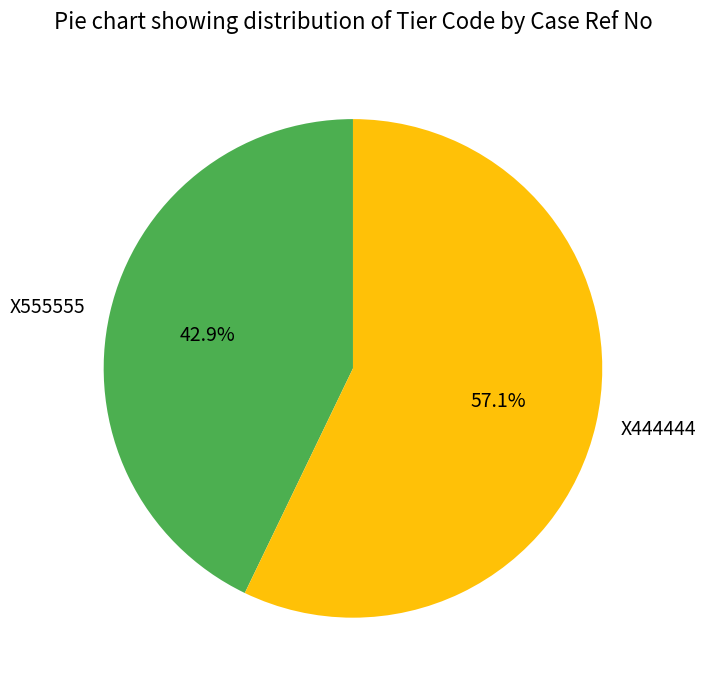

Which slice is the smallest?

X555555